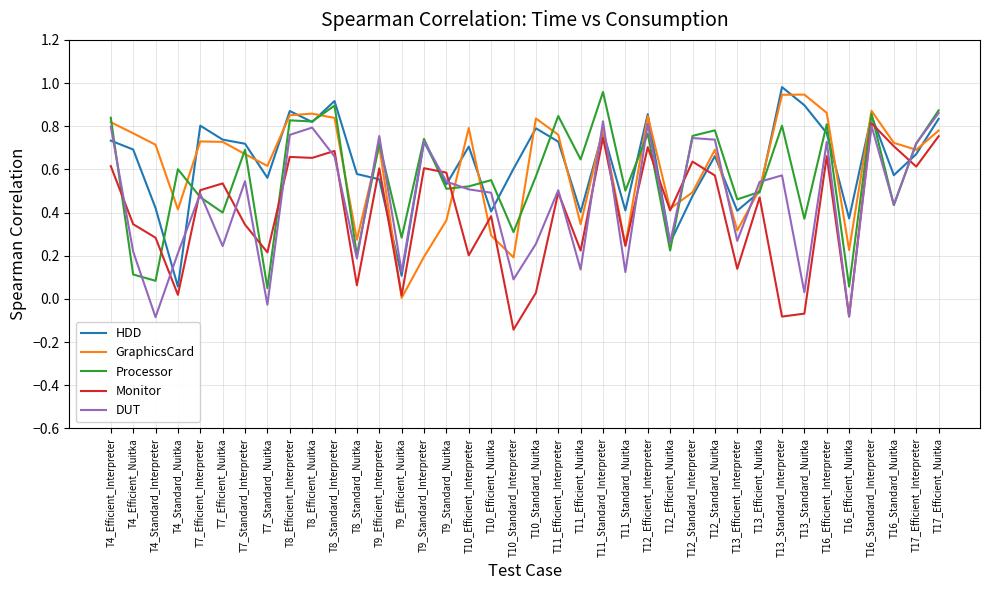

Which category has the highest value in the DUT series?

T17_Efficient_Nuitka